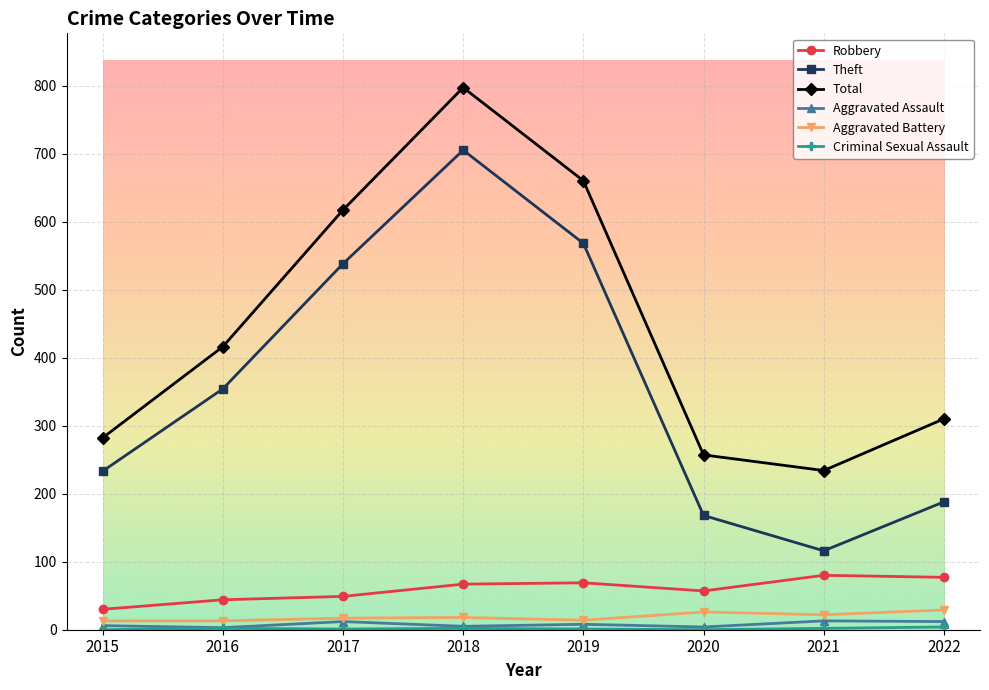

The Robbery series shows 136 at 2021. True or false?

False